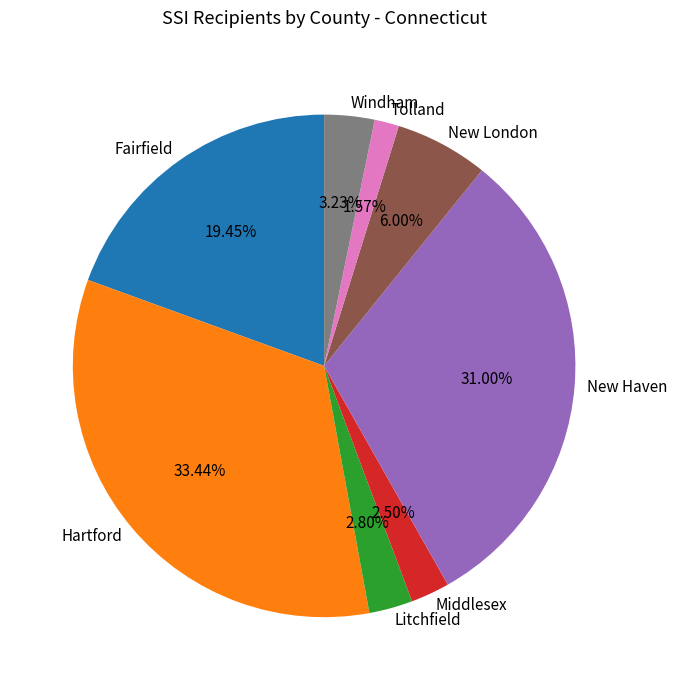

To the nearest percent, what portion does Fairfield represent?

19%